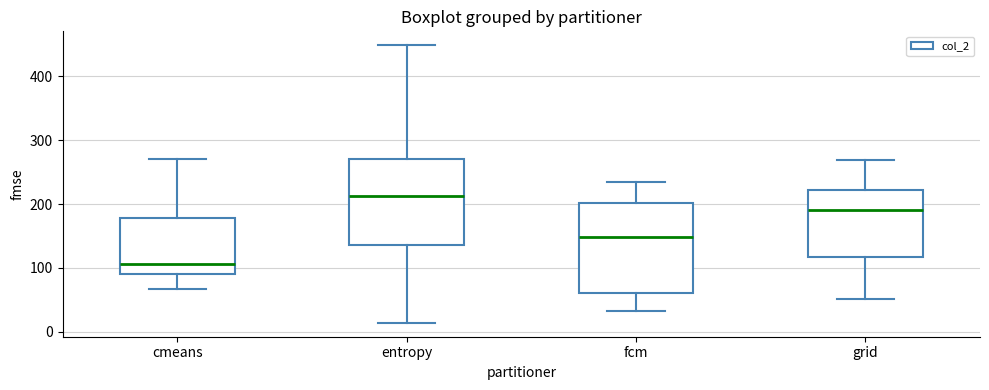

Reading left to right, transcribe this box plot: for each box, give where its median line is, the range the box spans, and where its two whiskers end, as read against the y-axis. The values are not printed on the chart, so give them approximately, as read against the axis.

cmeans: median 110, box 90 to 180, whiskers 70 to 270
entropy: median 210, box 140 to 270, whiskers 10 to 450
fcm: median 150, box 60 to 200, whiskers 30 to 240
grid: median 190, box 120 to 220, whiskers 50 to 270